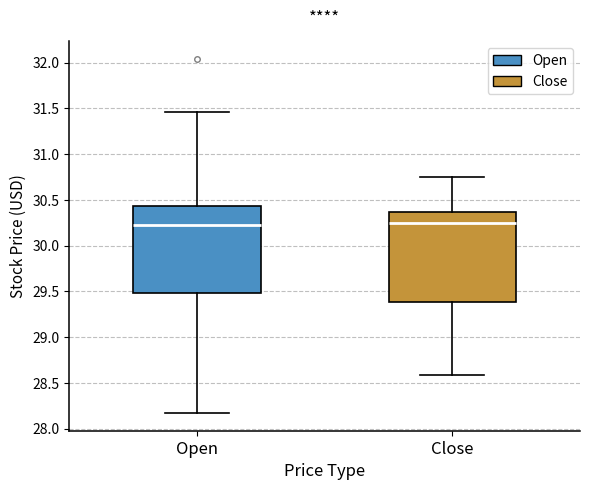

Where does the upper whisker of the box for Close end on the y-axis? The values are not printed on the chart, so give them approximately, as read against the axis.

30.75